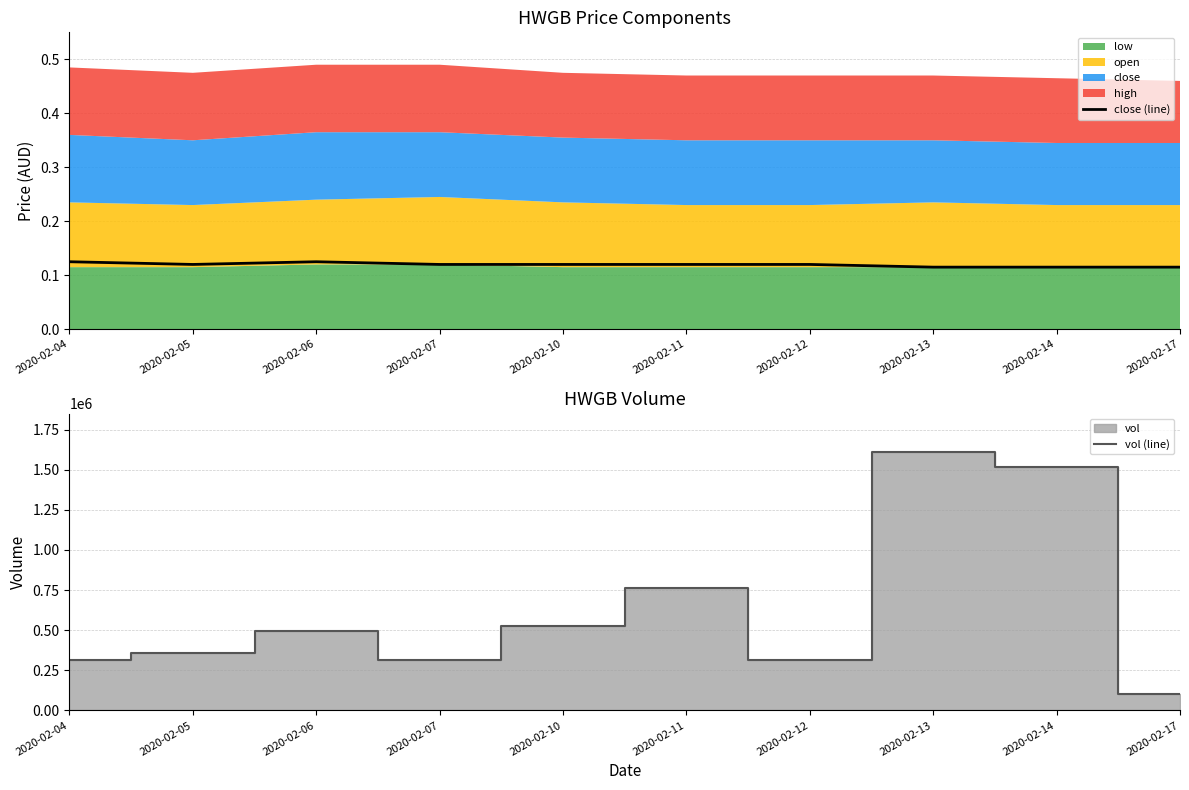

Reading right to left, extract all data points from this chart.

close (line): 2020-02-17=0.1	2020-02-14=0.1	2020-02-13=0.1	2020-02-12=0.1	2020-02-11=0.1	2020-02-10=0.1	2020-02-07=0.1	2020-02-06=0.1	2020-02-05=0.1	2020-02-04=0.1
vol (line): 2020-02-17=104200.0	2020-02-14=1515000.0	2020-02-13=1608400.0	2020-02-12=314900.0	2020-02-11=760000.0	2020-02-10=526700.0	2020-02-07=314500.0	2020-02-06=496000.0	2020-02-05=356500.0	2020-02-04=315300.0